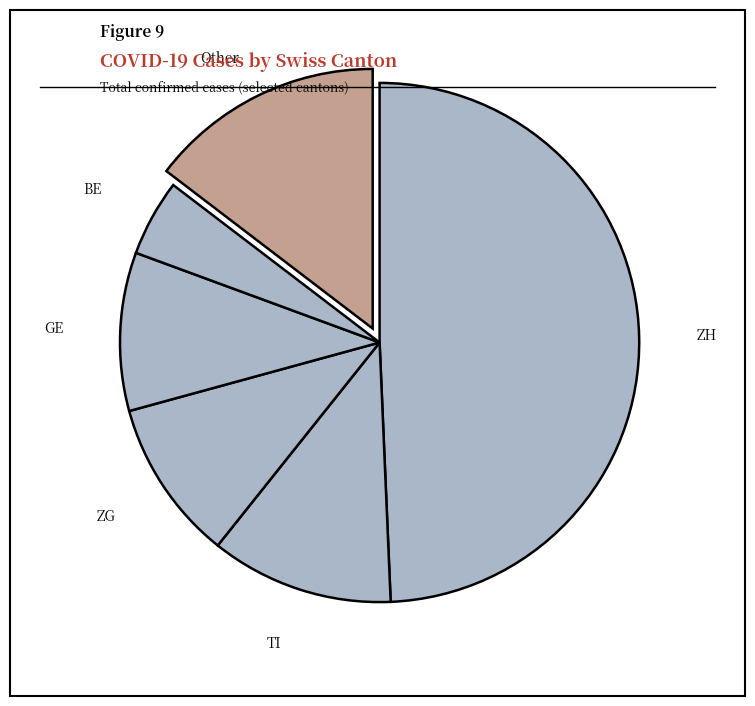

Count the number of slices in the pie.

6